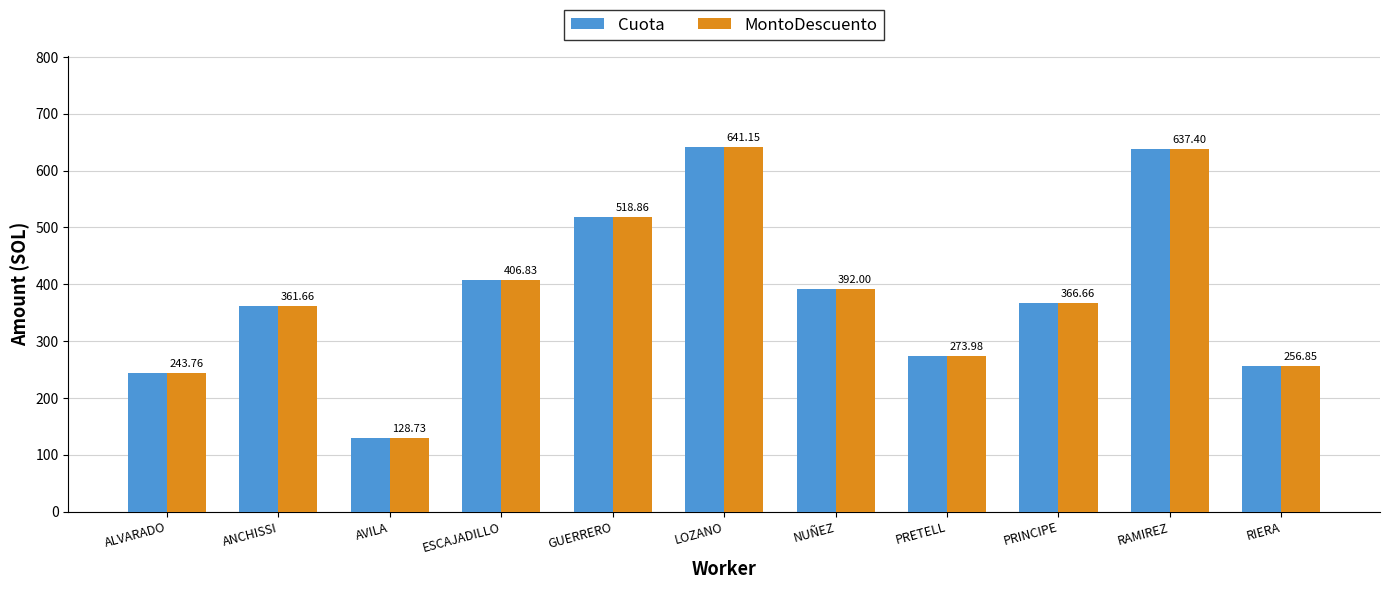

Is the value of MontoDescuento at NUÑEZ greater than the value of Cuota at AVILA?

Yes